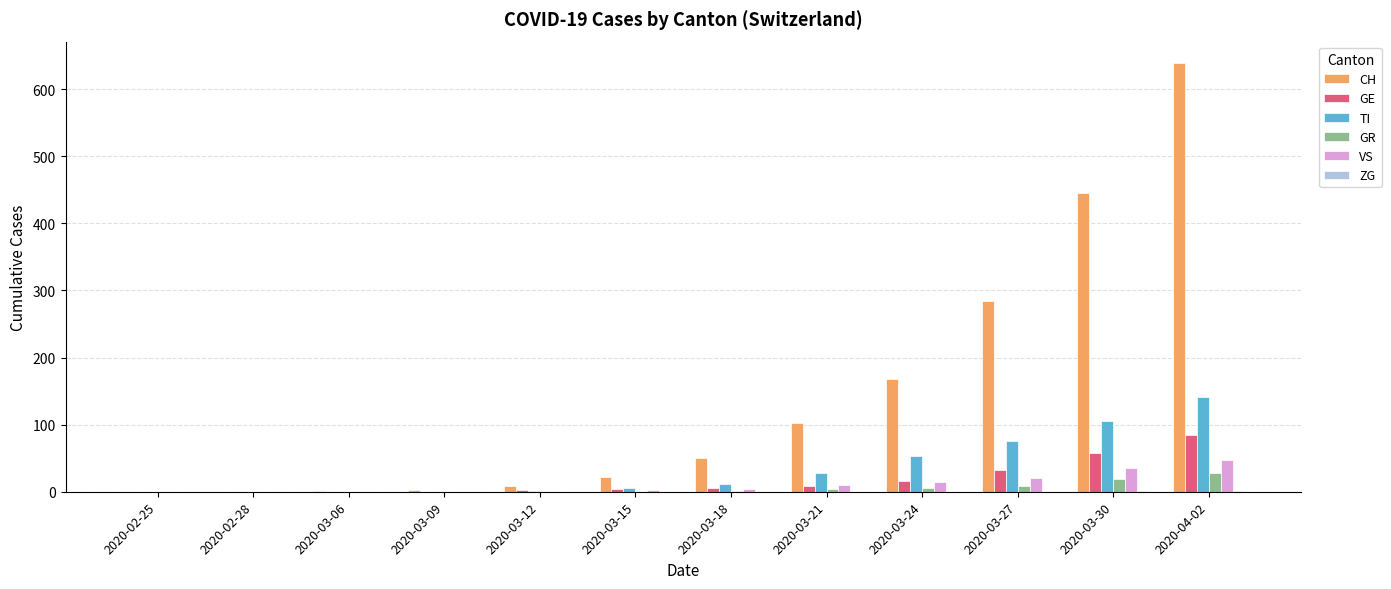

Which category has the highest value in the GR series?

2020-04-02